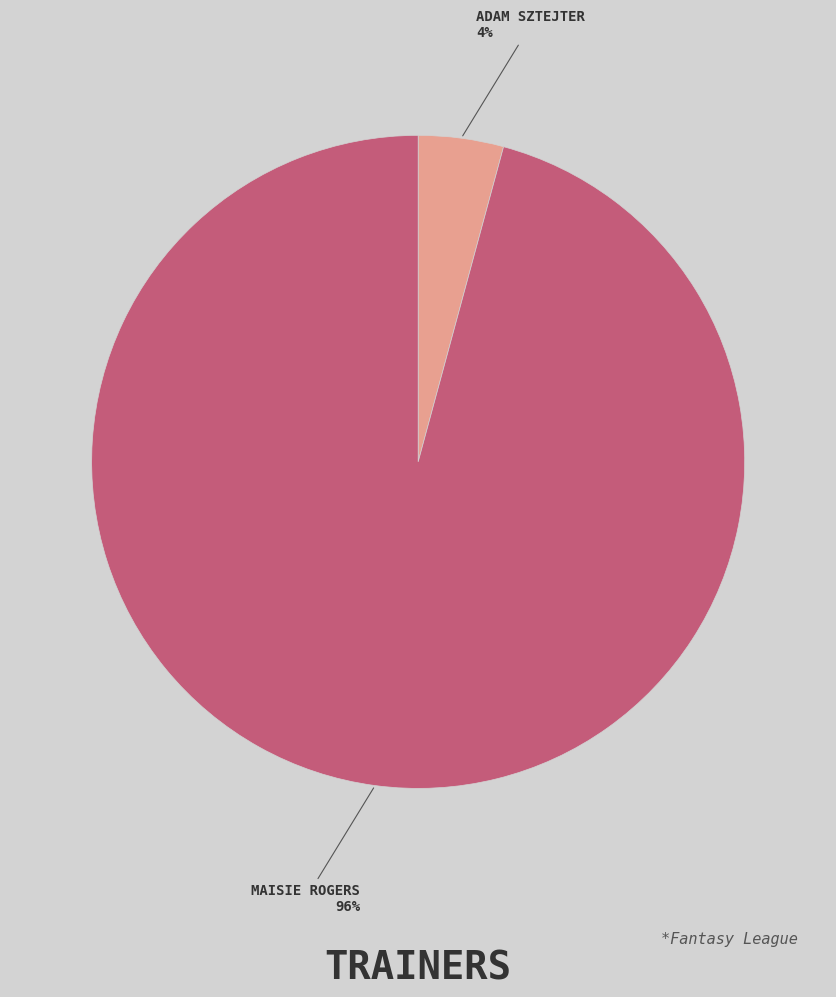

Is there a majority slice in this chart?

Yes